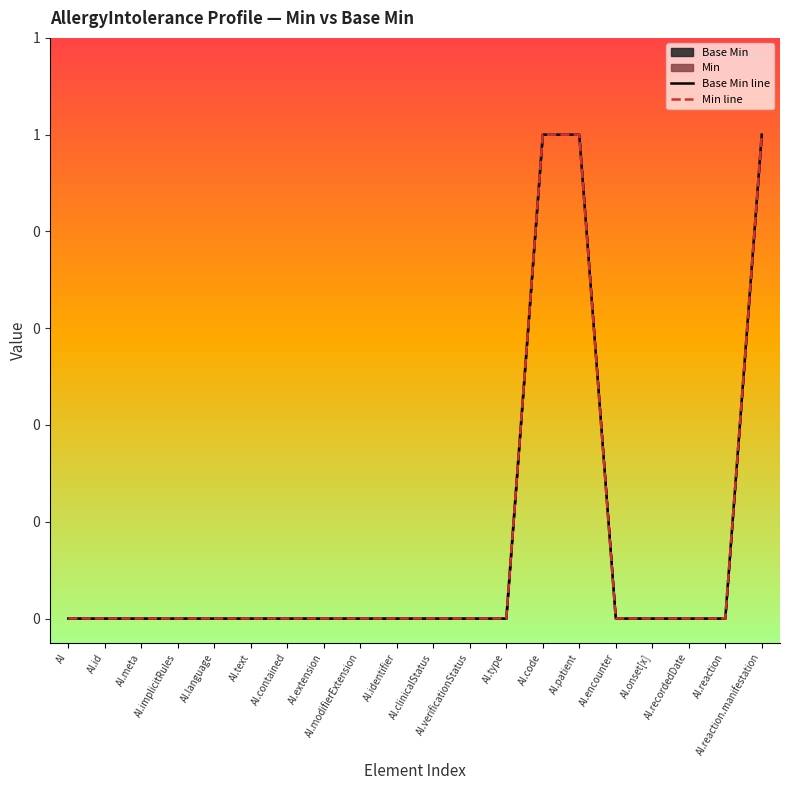

How many Base Min line values are between 0 and 1?

20